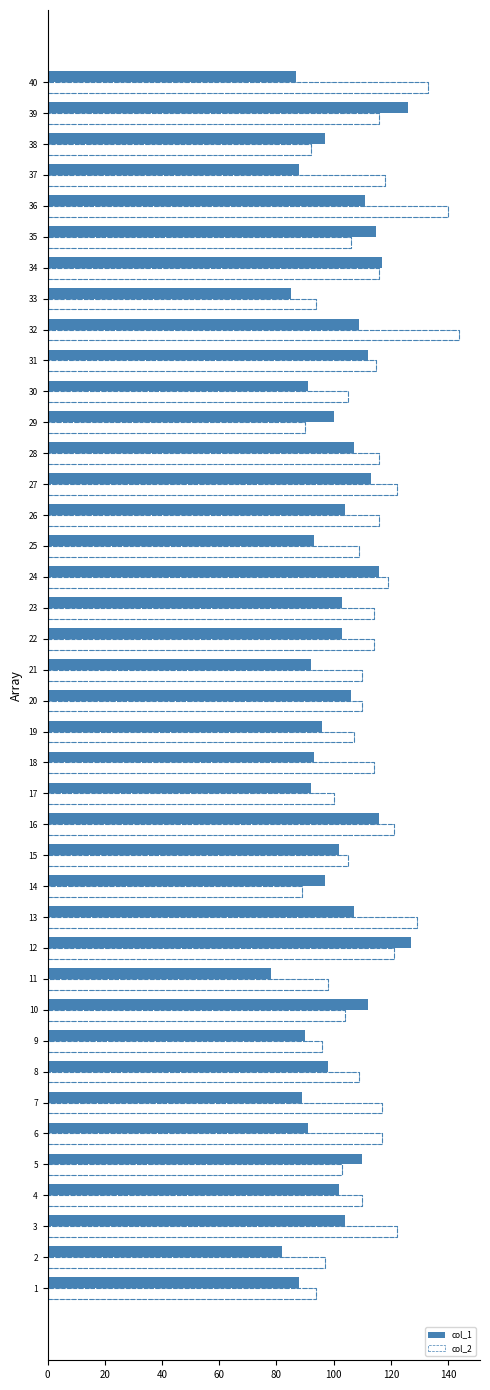

Which series has the widest spread of values?

col_2